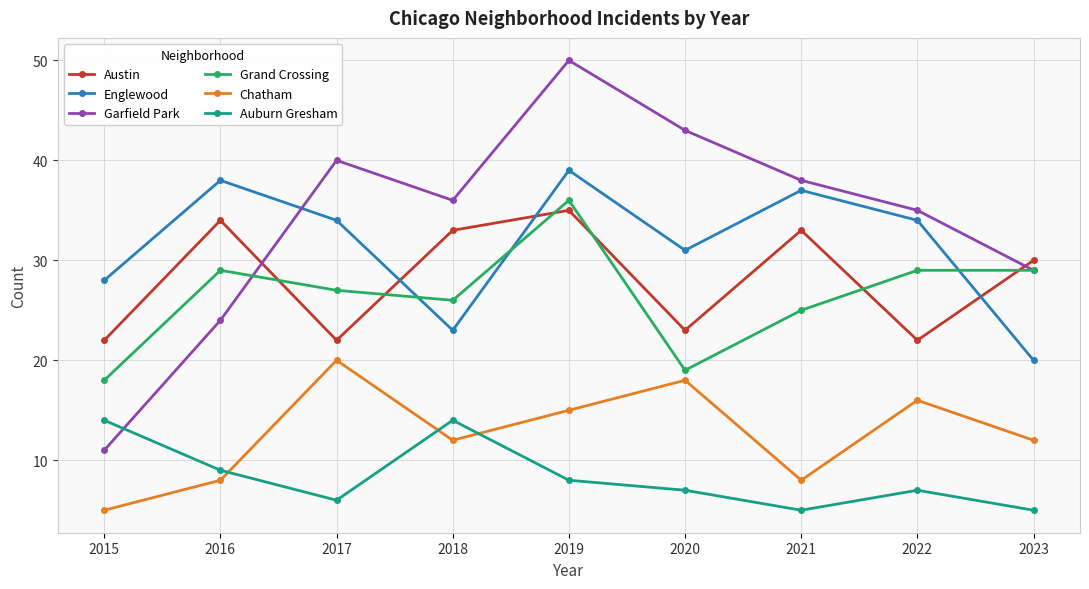

What is the sum of all Grand Crossing values?

238